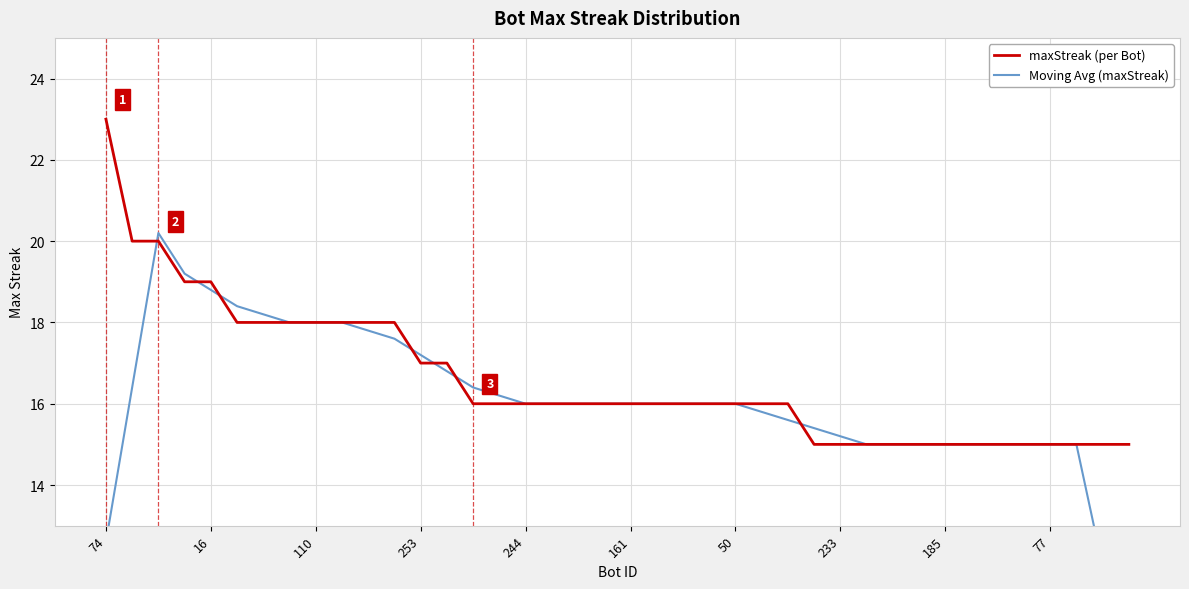

What is the lowest value of the maxStreak (per Bot) series?

15